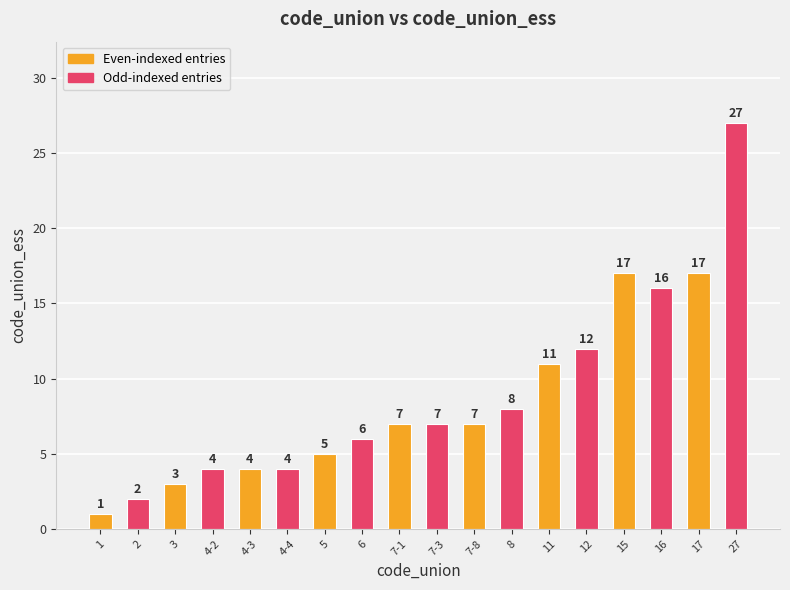

Reading right to left, what are all the values shown in this chart?

27	17	16	17	12	11	8	7	7	7	6	5	4	4	4	3	2	1